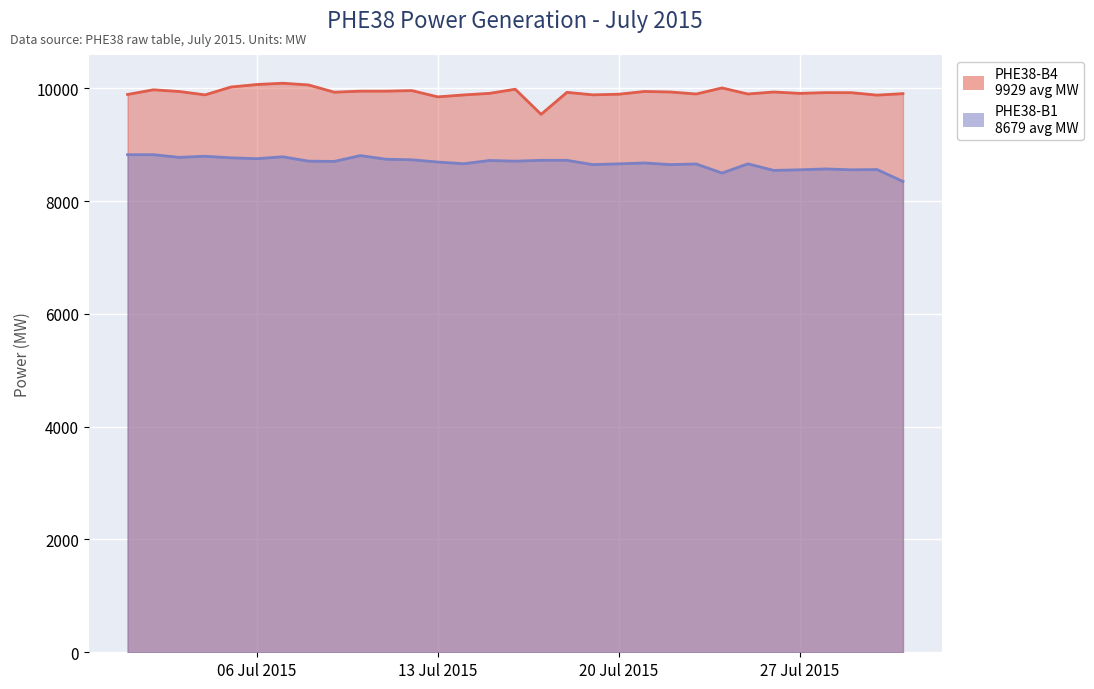

Does the chart display data point markers on the line(s)?

No